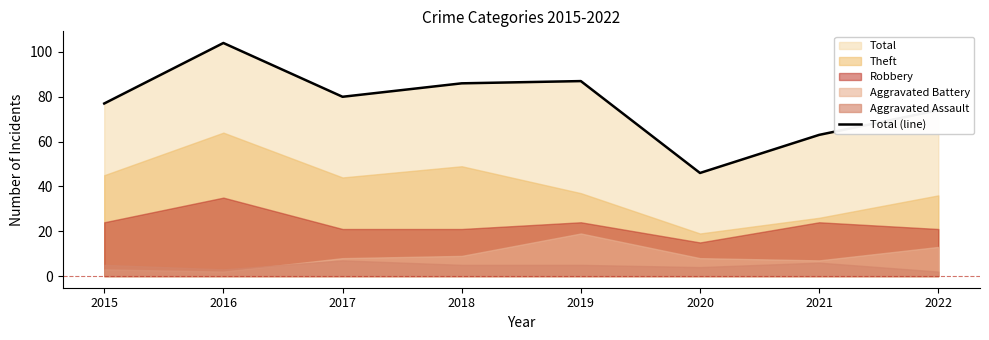

Between 2018 and 2015, which is larger?

2018